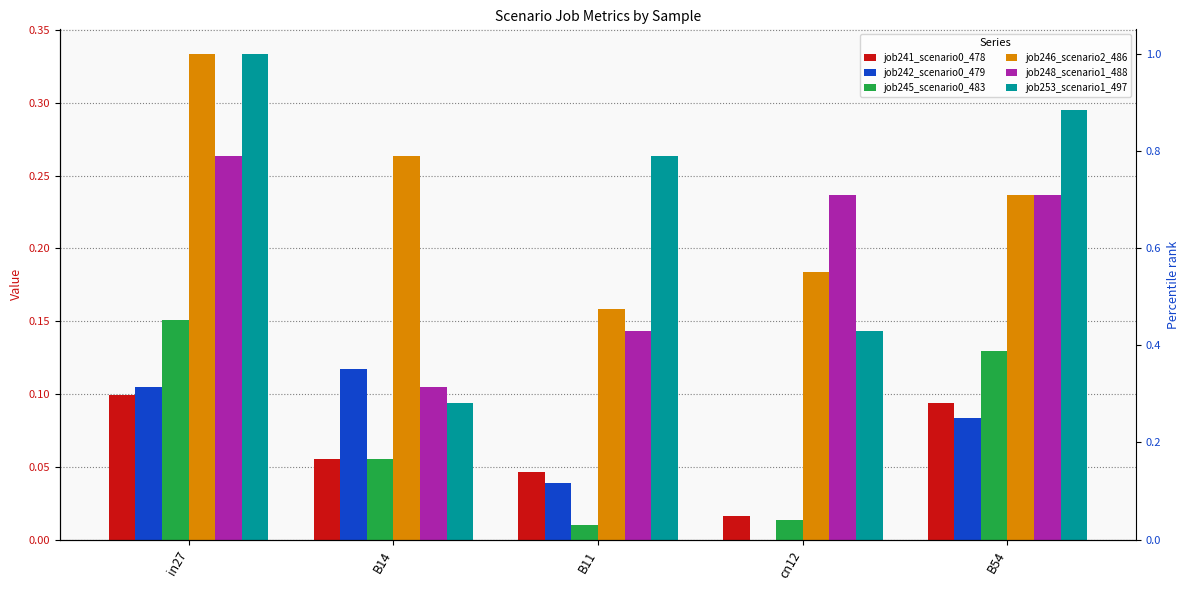

What is the maximum value shown in the chart?

0.3